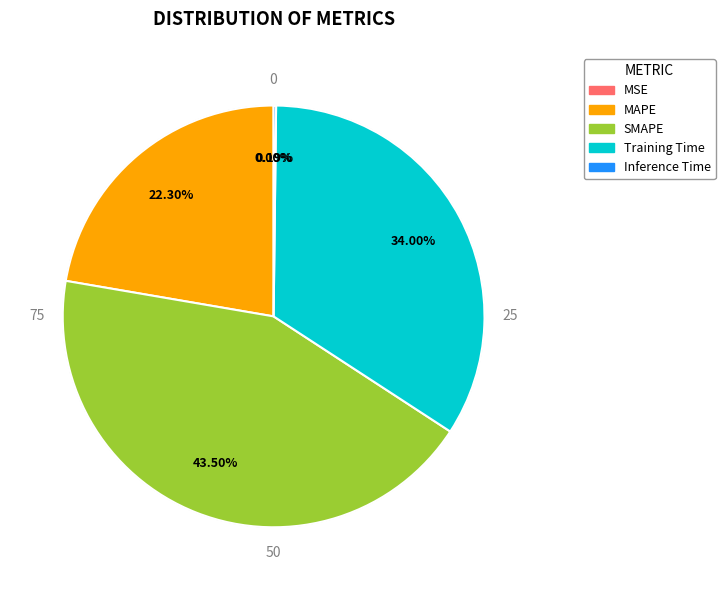

What is the ratio of the value at MAPE to the value at SMAPE?

0.5